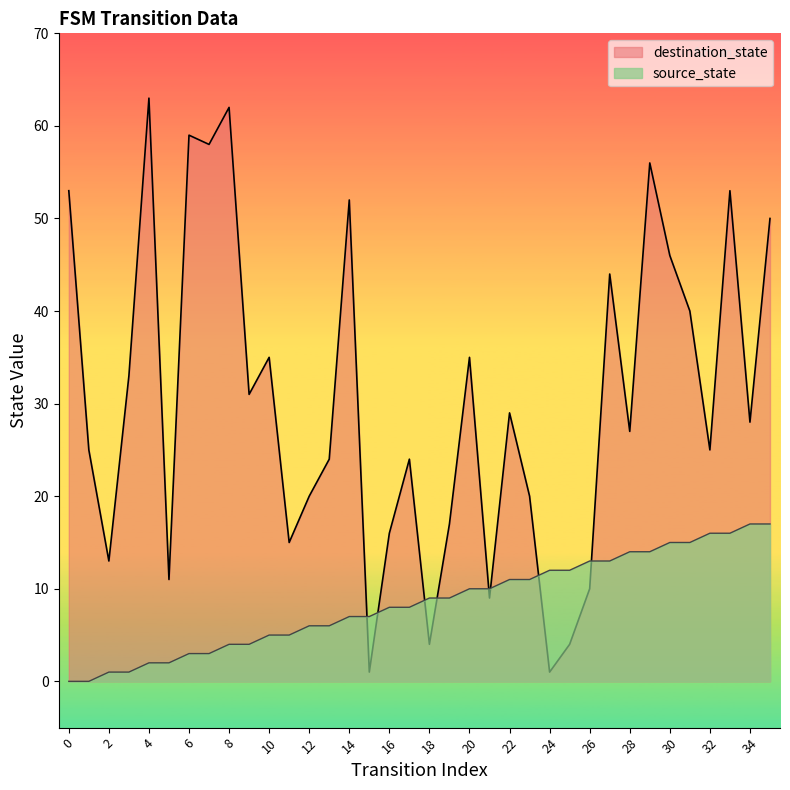

Which series has the largest total across all categories?

destination_state